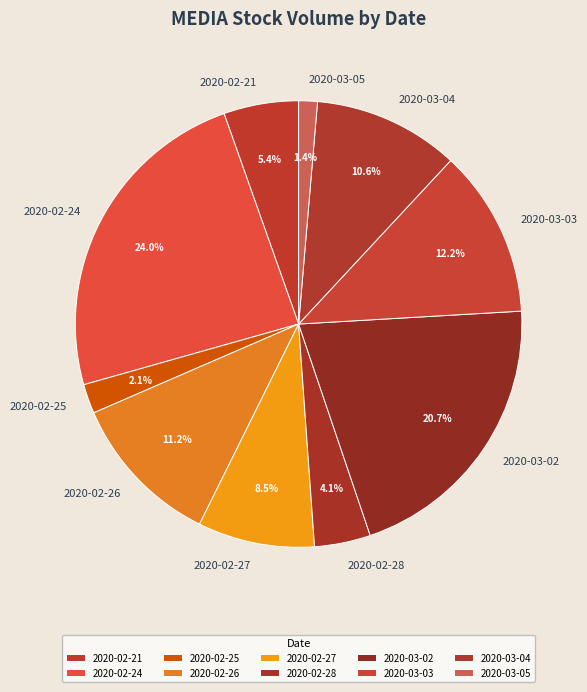

How many slices are in this pie chart?

10